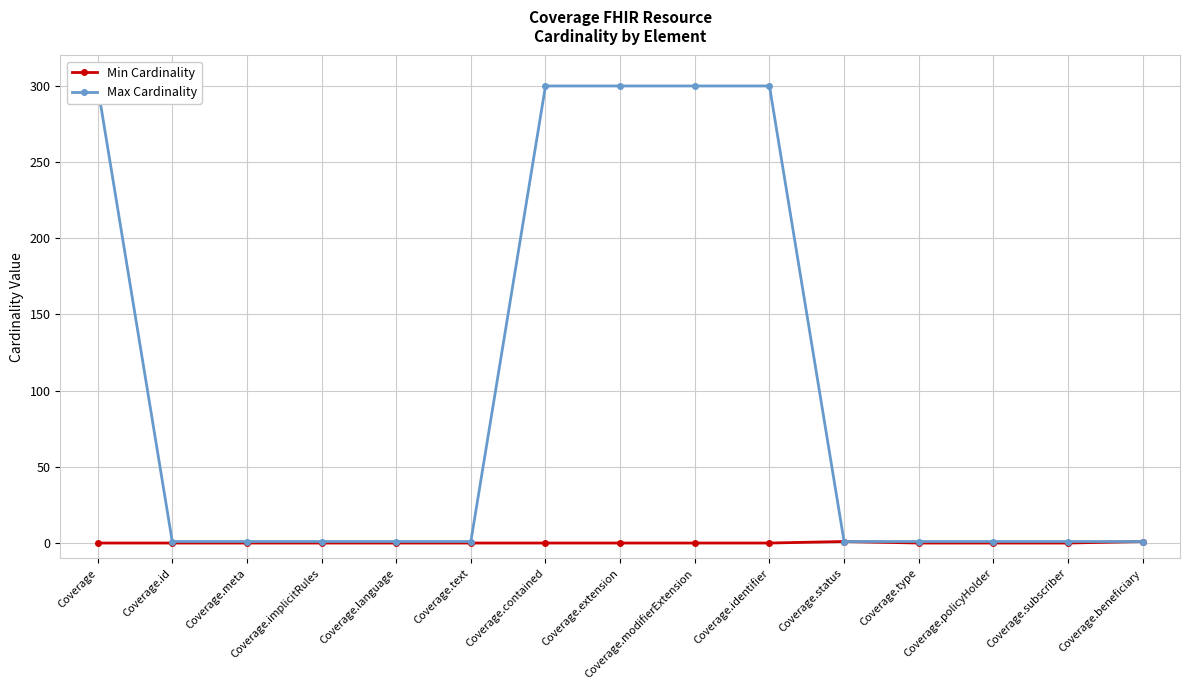

Which series changed the most between Coverage.implicitRules and Coverage.language?

Min Cardinality